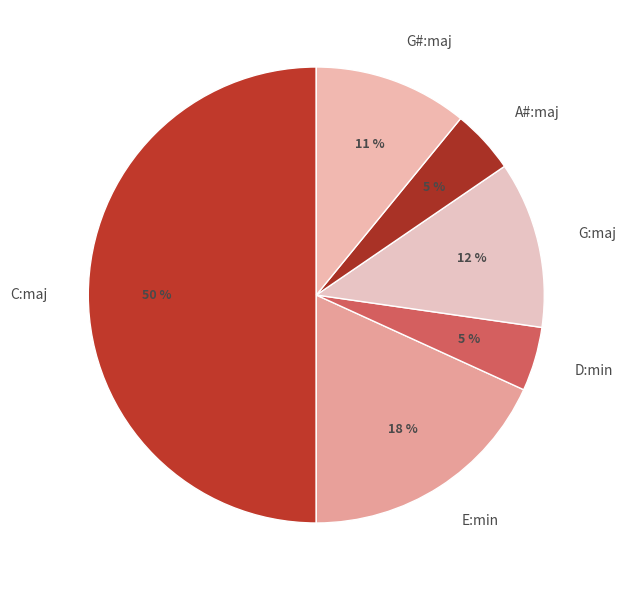

Which slice is the largest?

C:maj